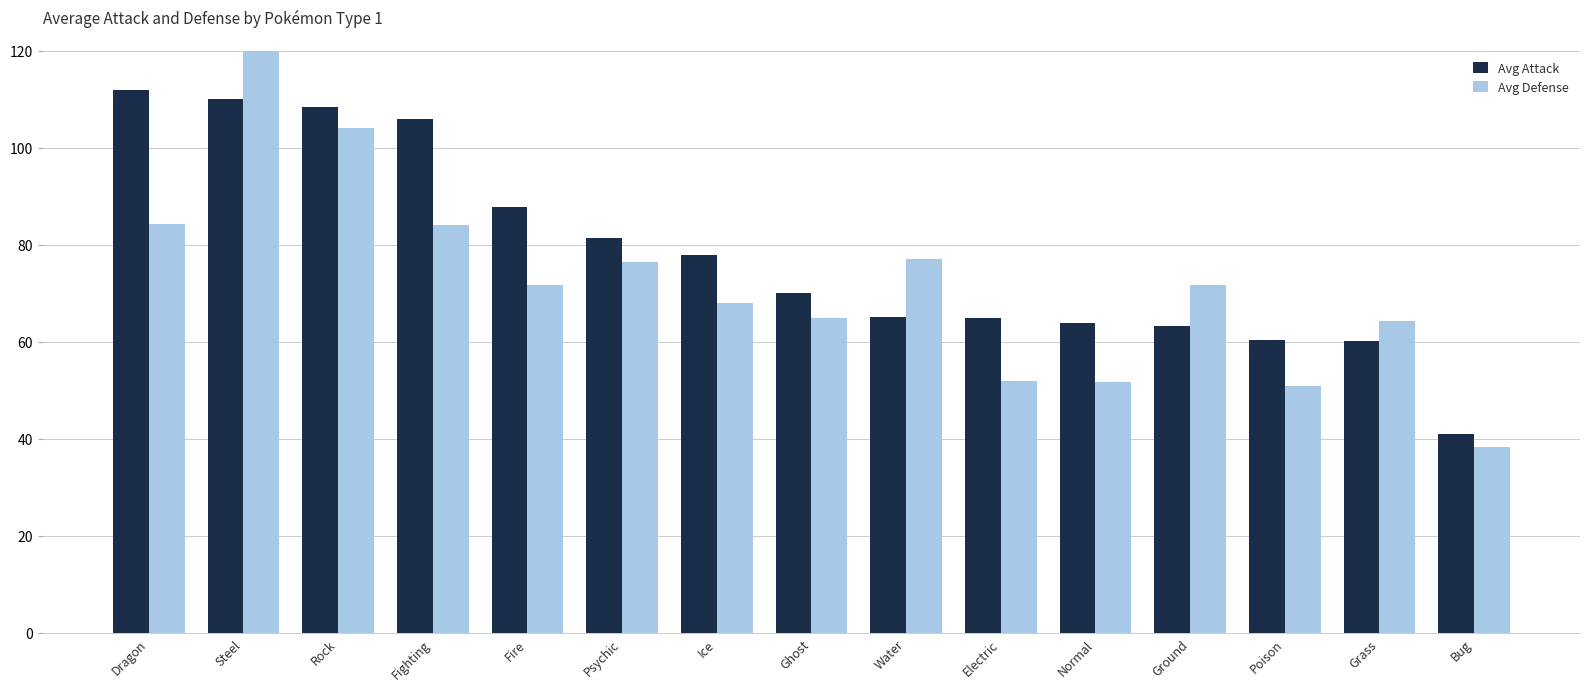

Where is Avg Attack nearest to the value 76?

Ice